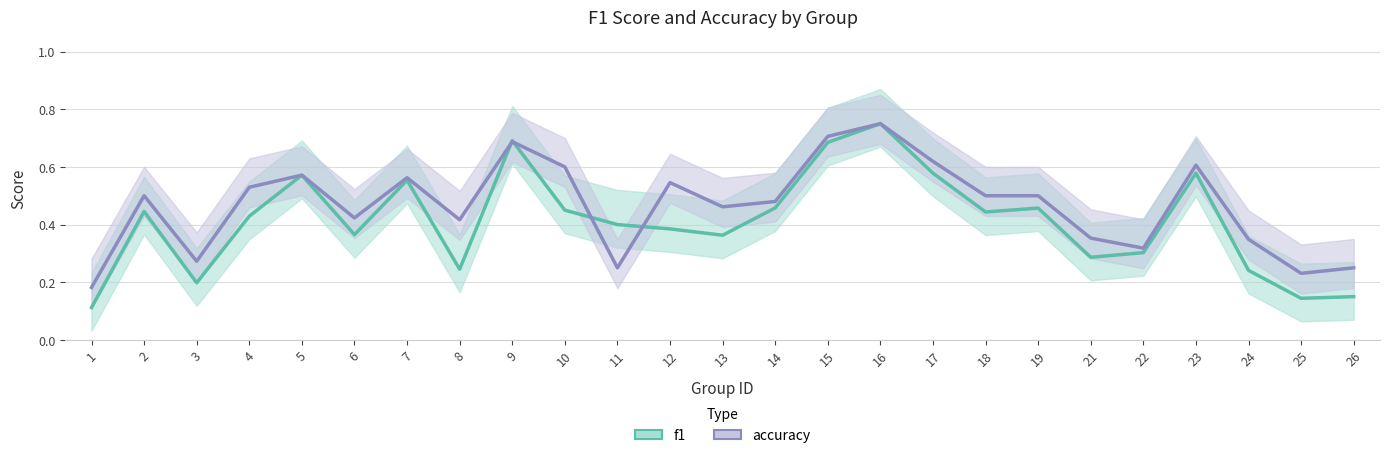

Rank the series by their average value, from lowest to highest.

f1, accuracy